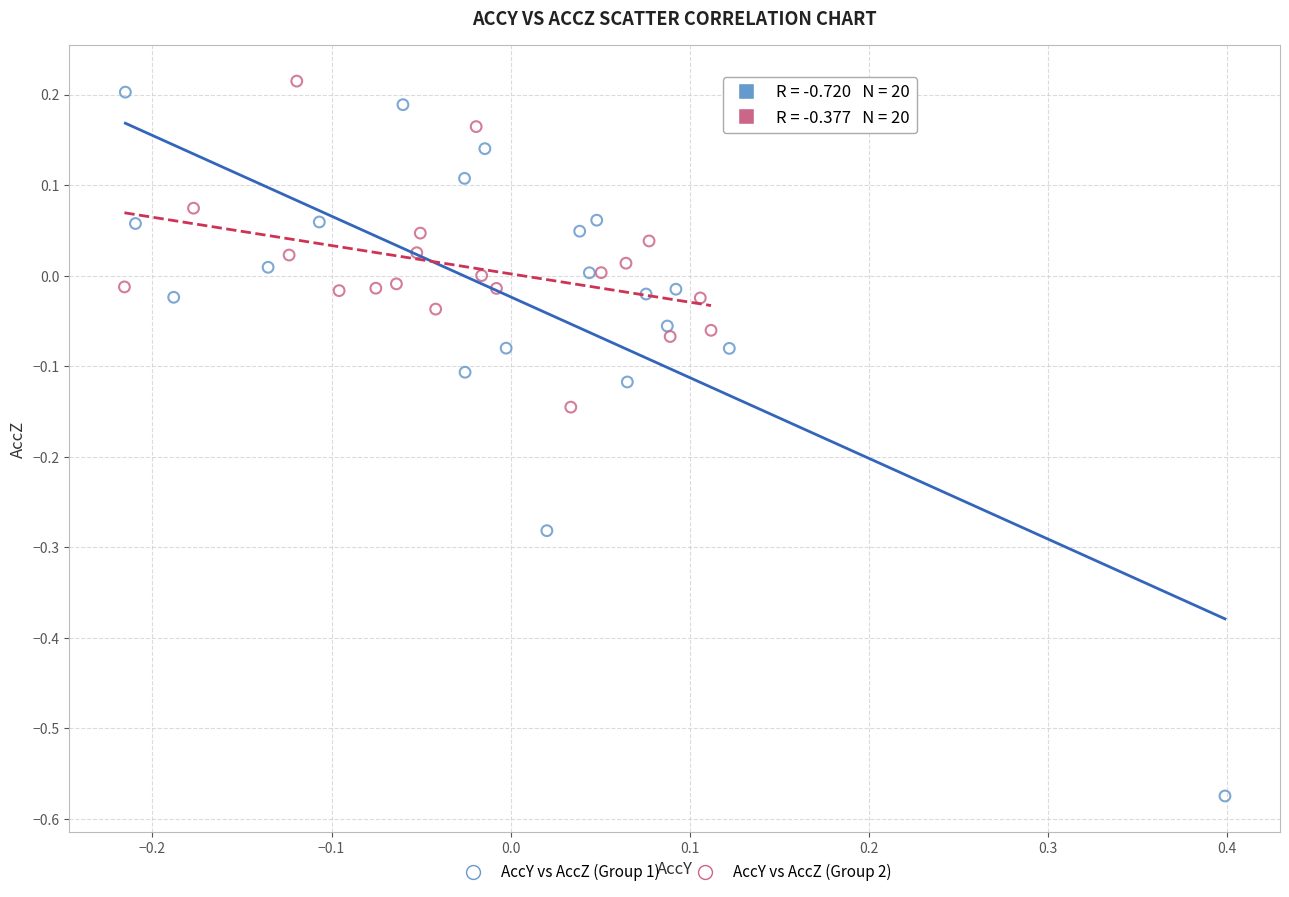

Which series contains the highest Y value?

AccY vs AccZ (Group 2)